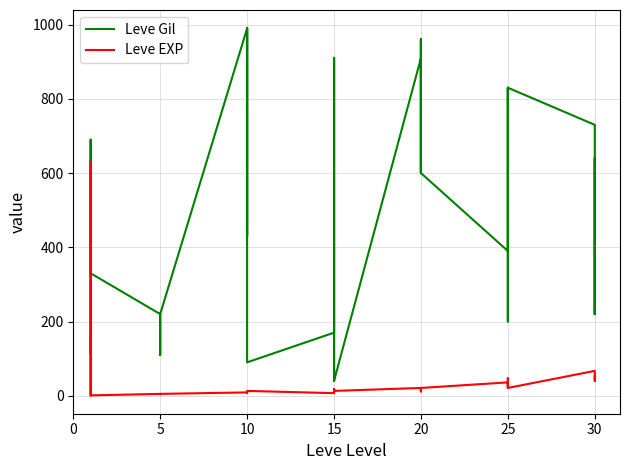

Is the value of Leve EXP at 5 greater than the value of Leve Gil at 25?

No